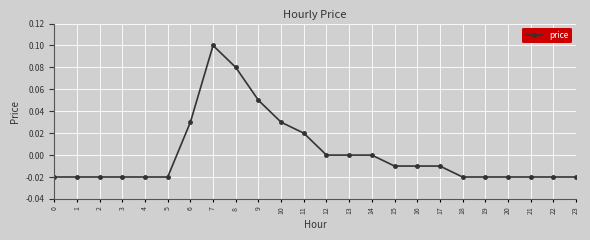

Which label corresponds to the largest value in the chart?

7